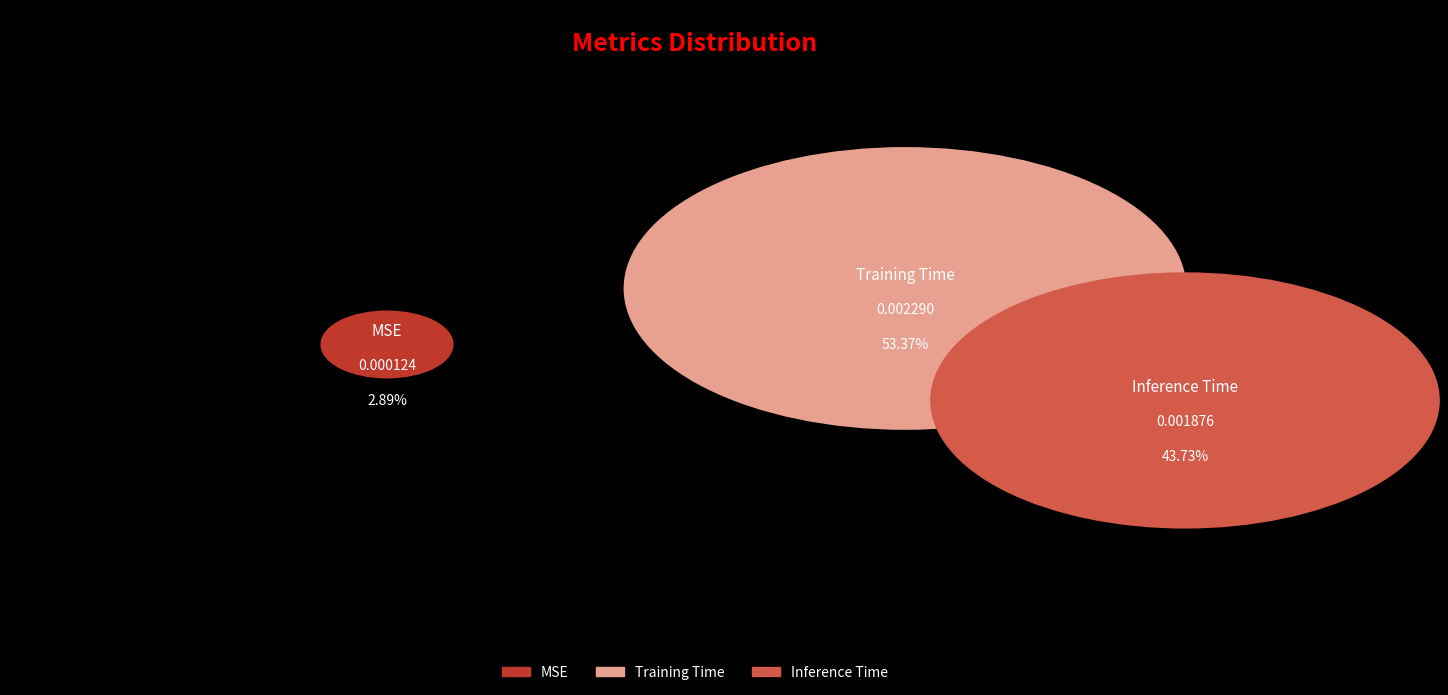

The Training Time slice represents 46% of the pie. True or false?

False